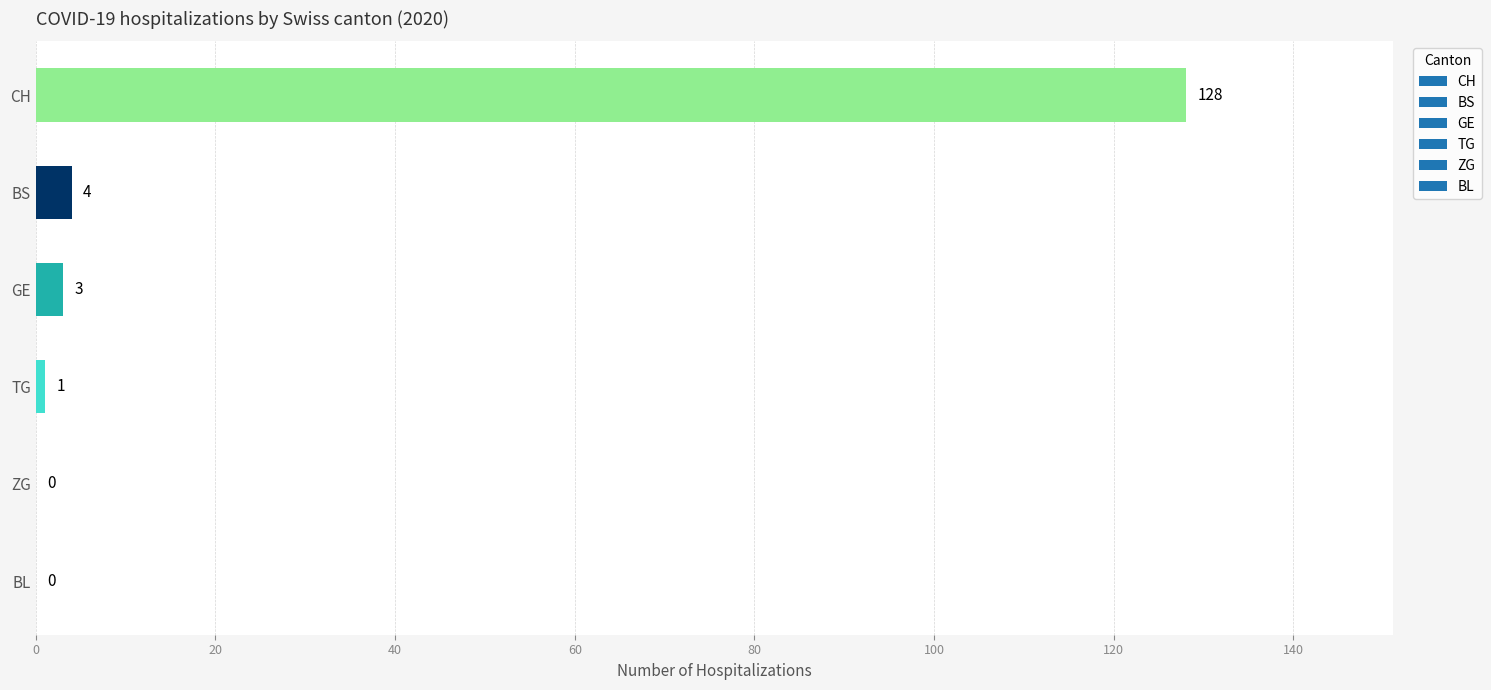

What is the sum of all values?

136